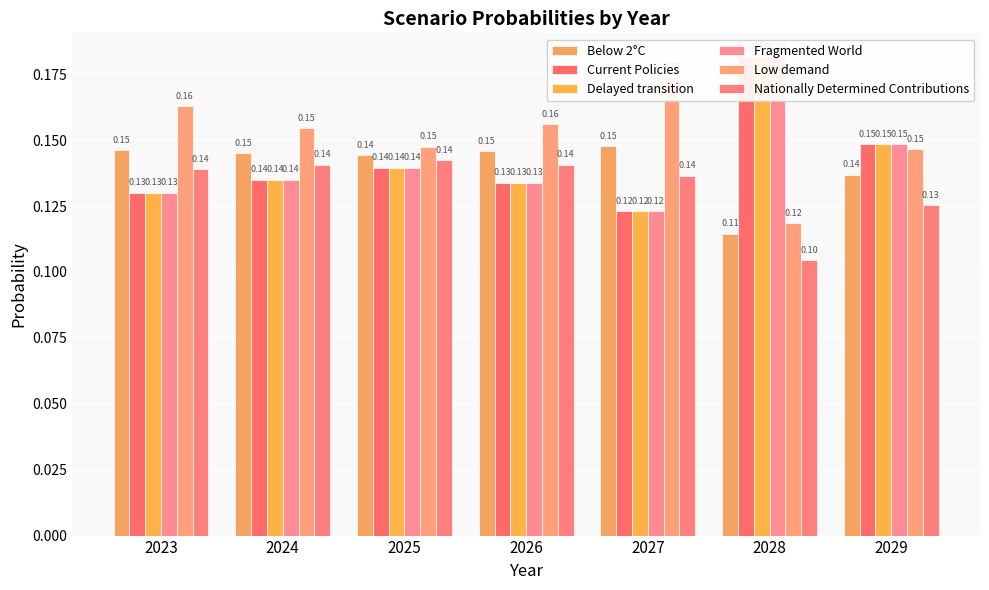

Is it true that Nationally Determined Contributions equals 0.2 at 2023?

False